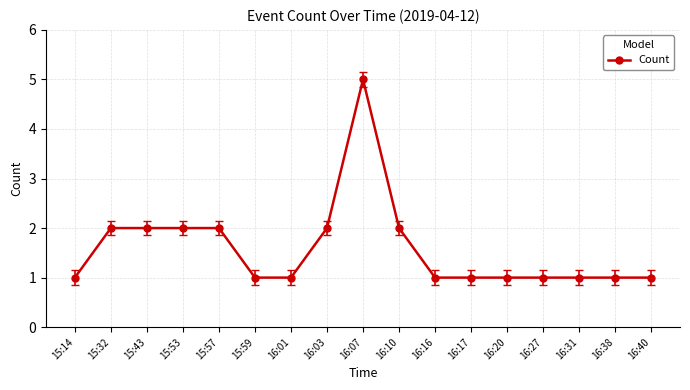

What value does the data have at 16:07?

5